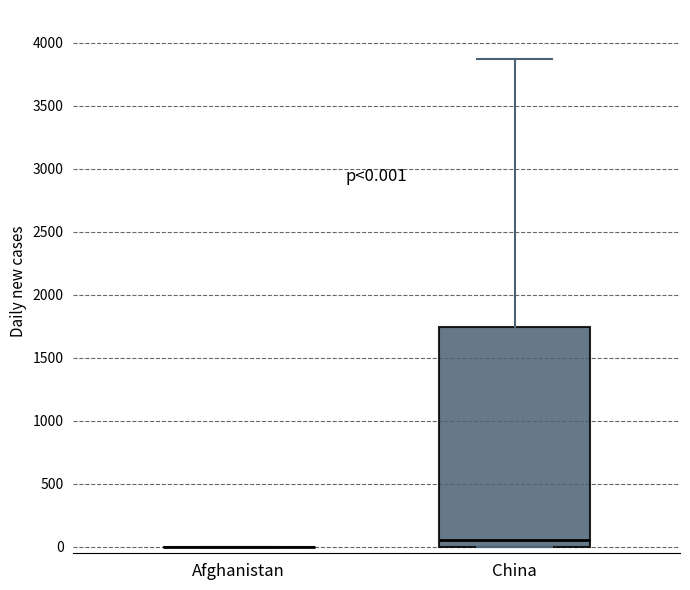

Comparing the boxes themselves (not the whiskers), which one is the tallest?

China